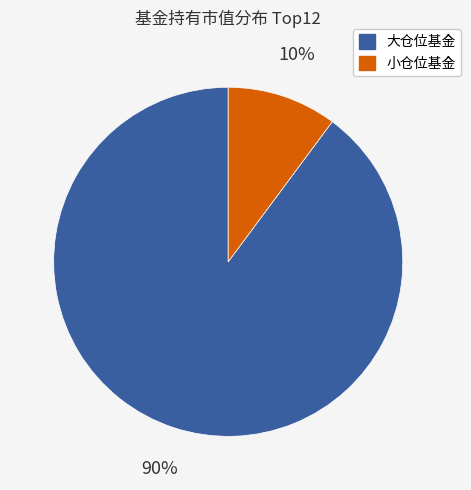

To the nearest percent, what is the average slice percentage?

50%